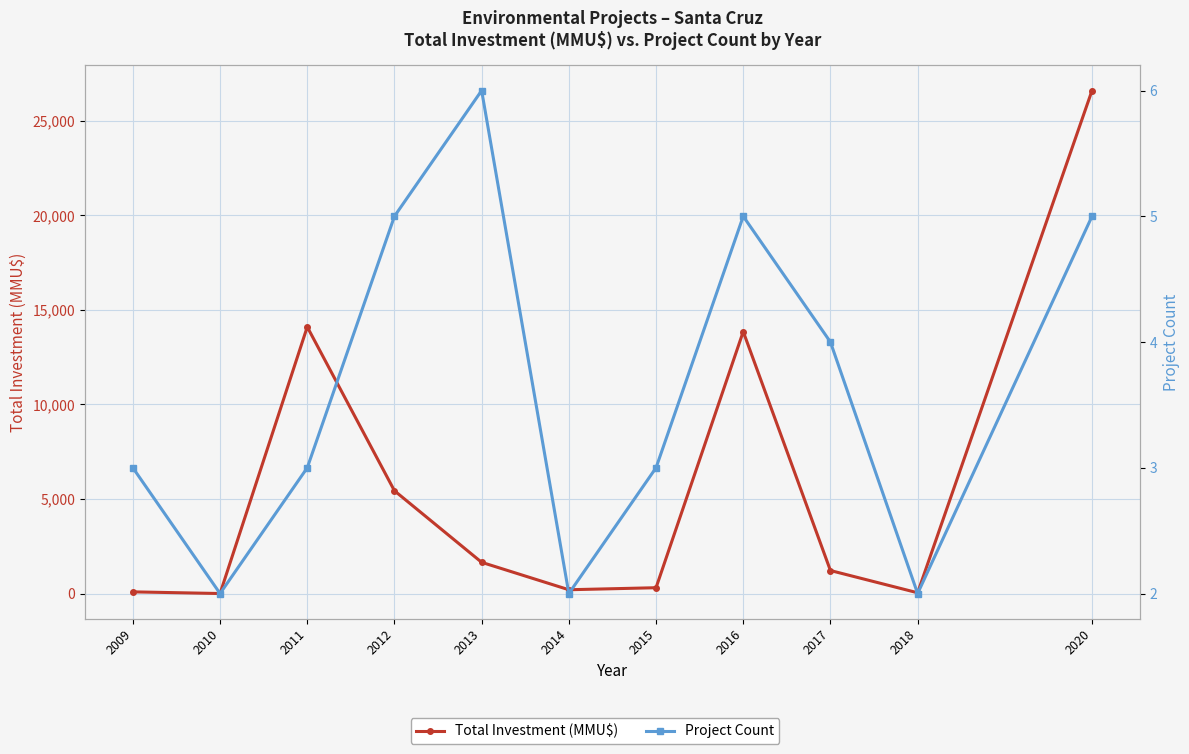

At which label does Project Count first exceed 3?

2012